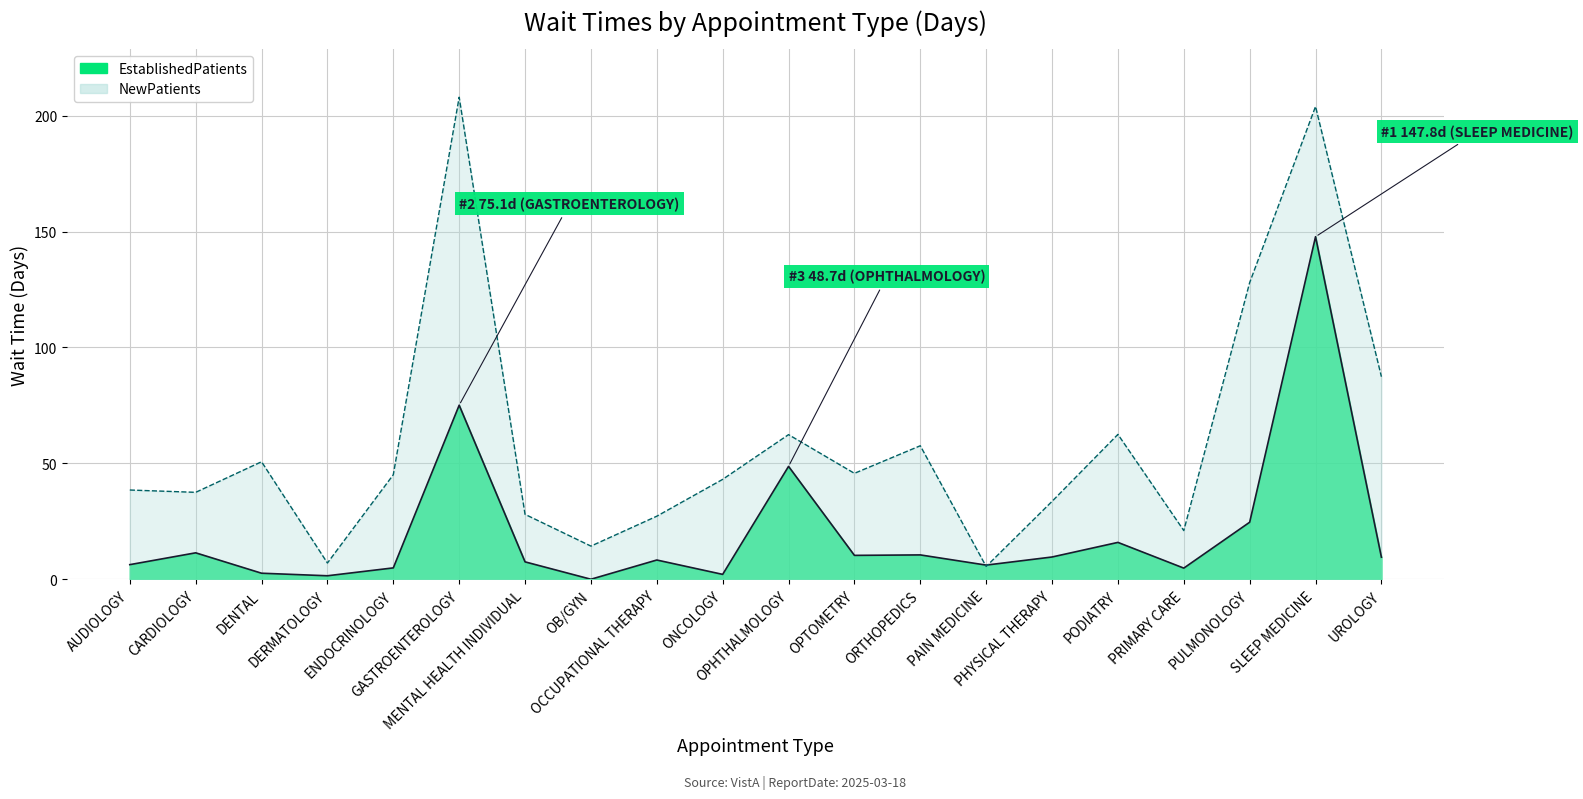

True or false: NewPatients has more than 0 points higher than both neighbors.

True